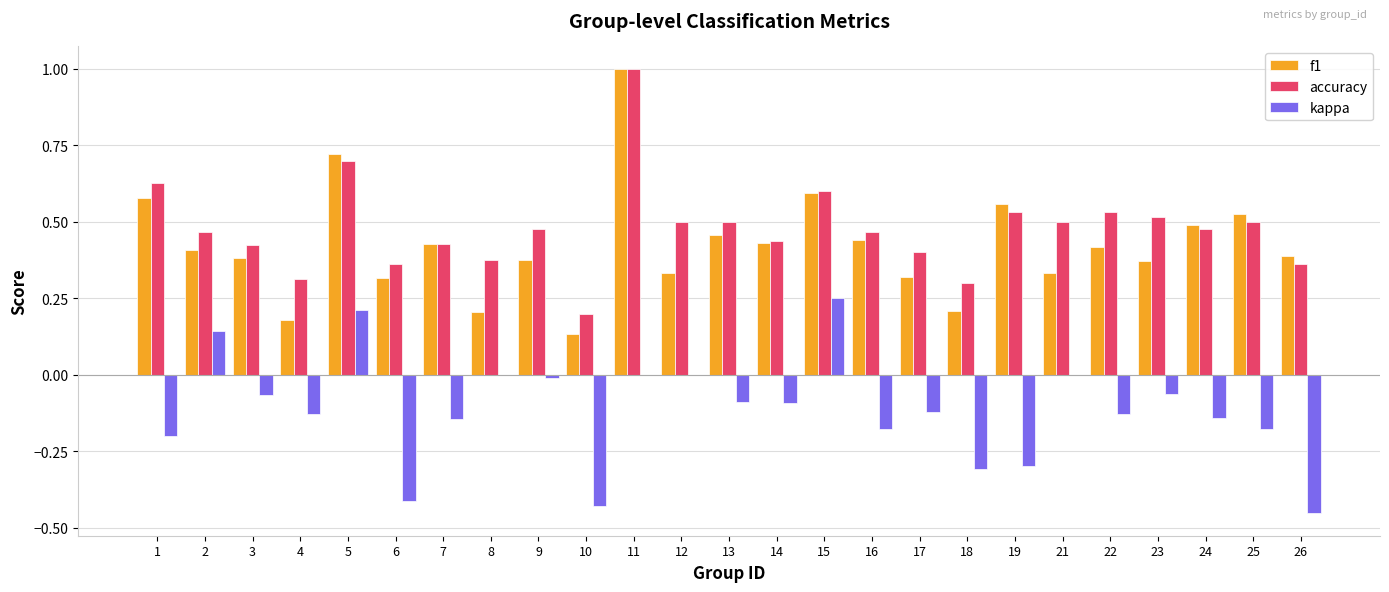

How many accuracy values are between 0 and 1?

25